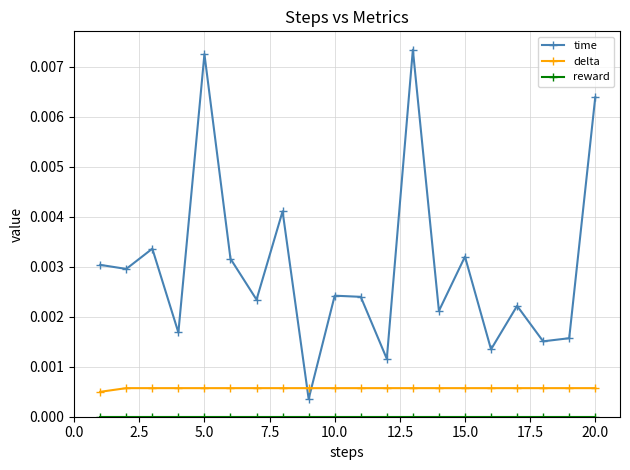

True or false: time has more than 1 interior local peaks.

True